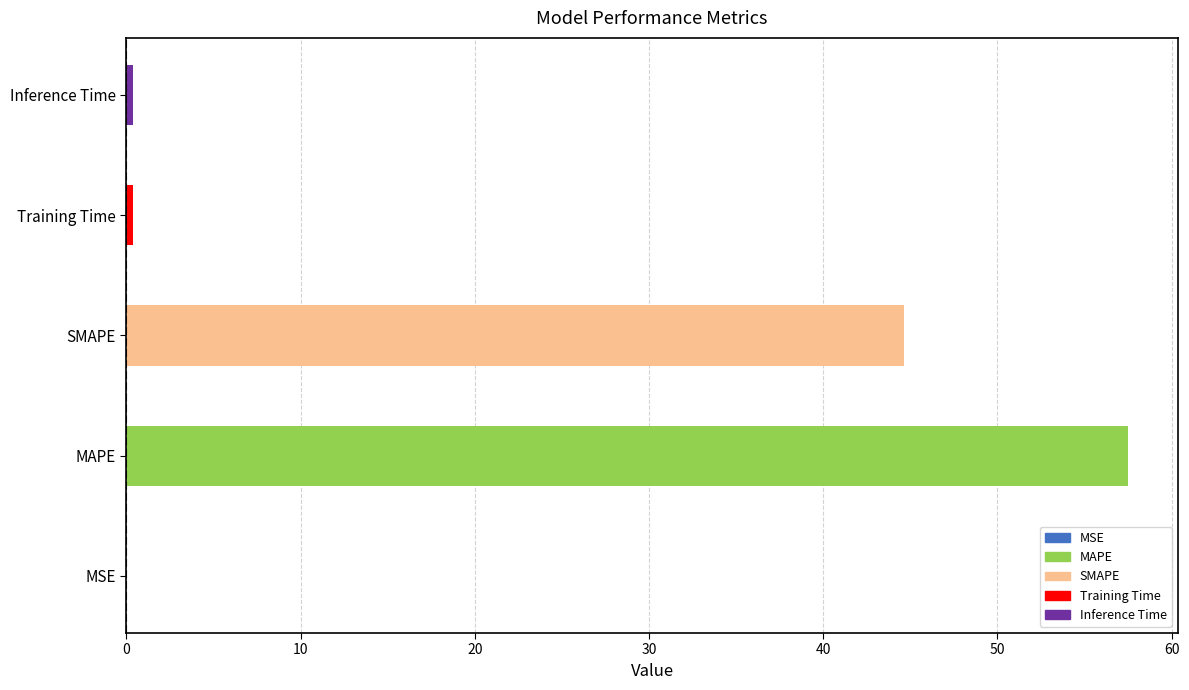

Is it true that the value at SMAPE is 44.7?

True